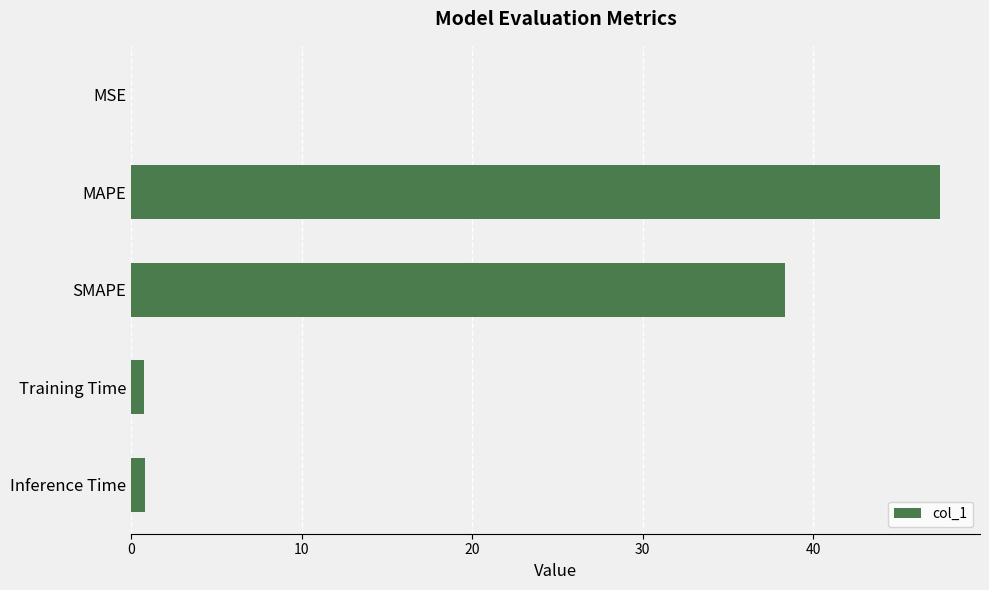

The value at SMAPE is 38.3. True or false?

True